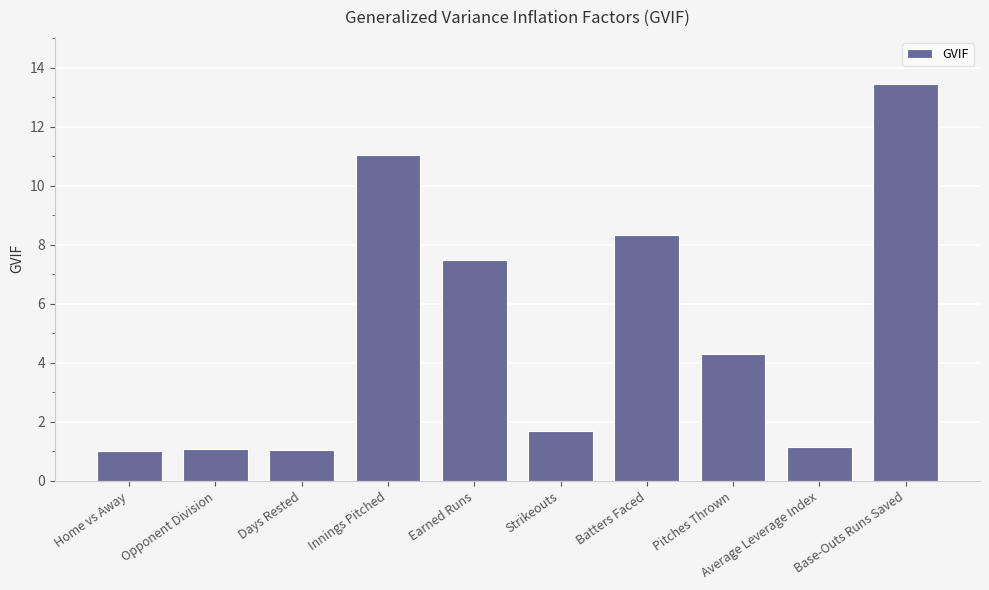

At which label does the data first exceed 4?

Innings Pitched